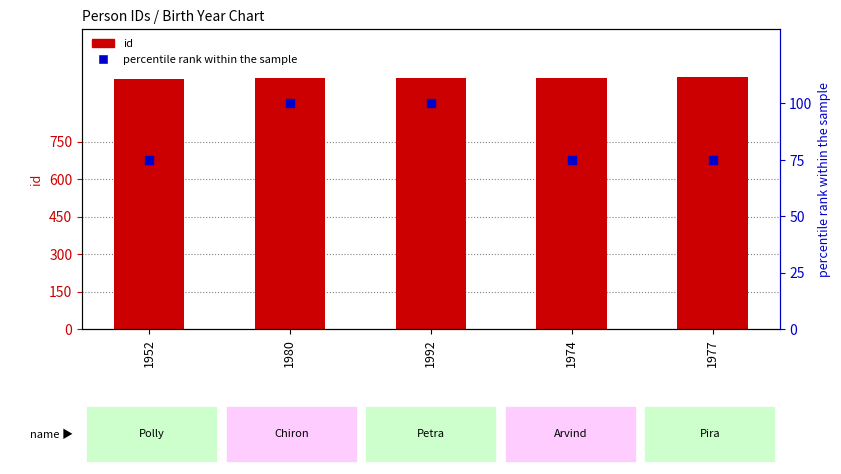

Which series reaches the minimum Y coordinate?

percentile rank within the sample